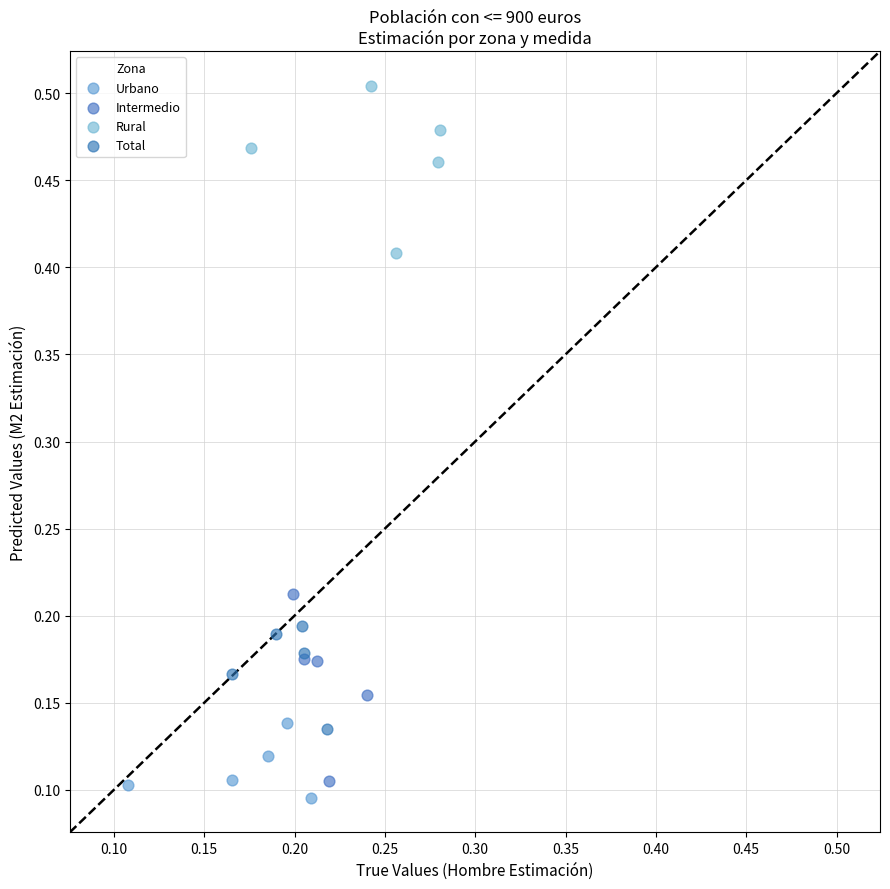

Which series contains the highest Y value?

Rural